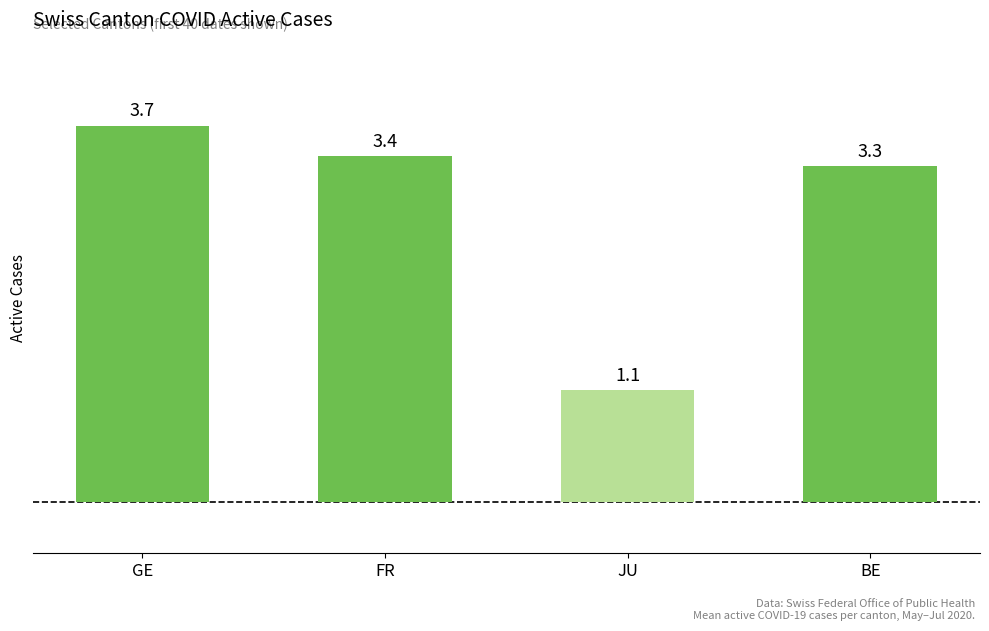

What is the value of the 2nd bar from the left?

3.4